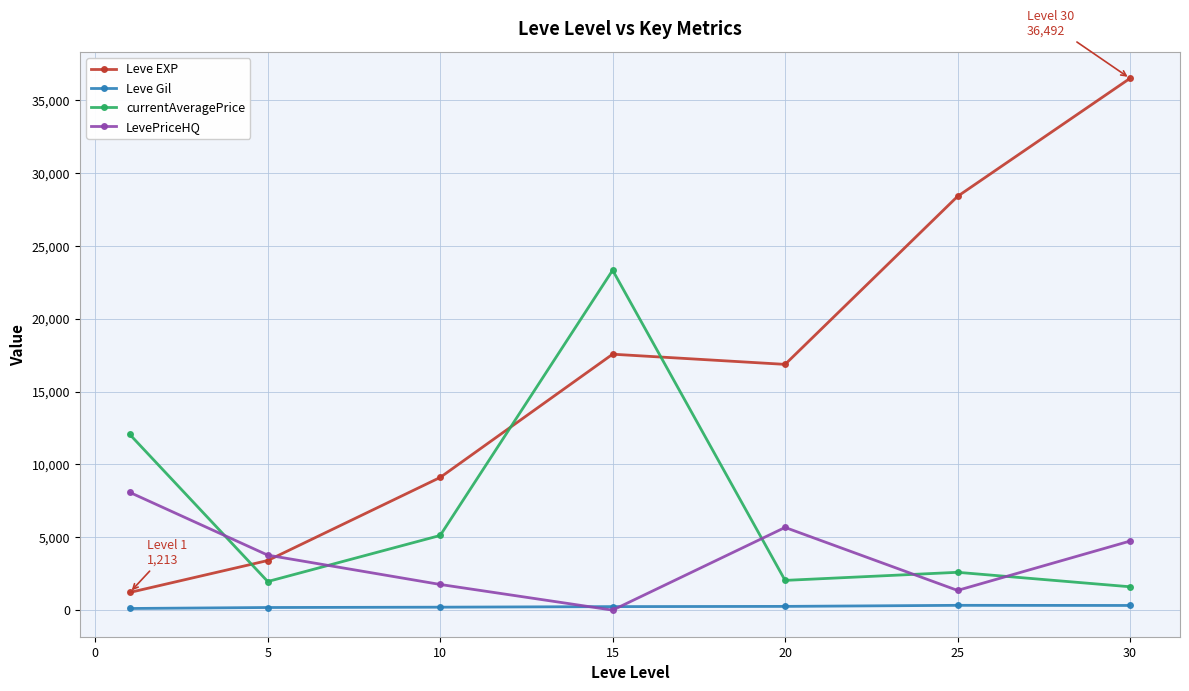

What is the value of the currentAveragePrice point at the 6th from the left?

2595.8